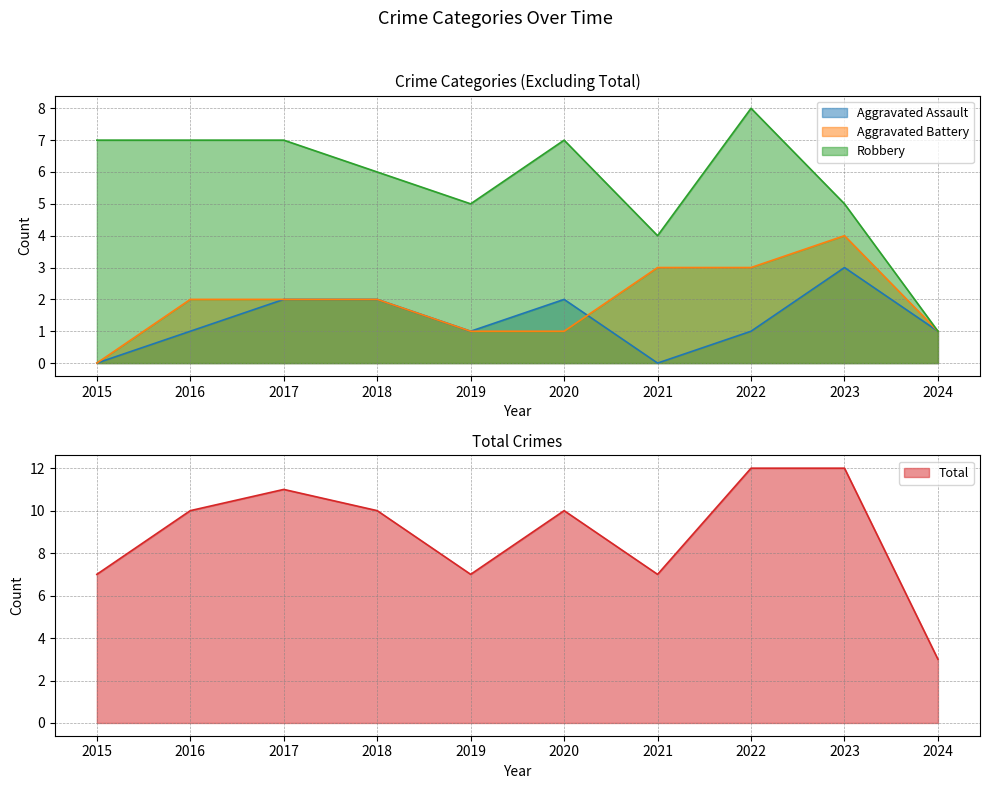

Where is the first local minimum for Total?

2019